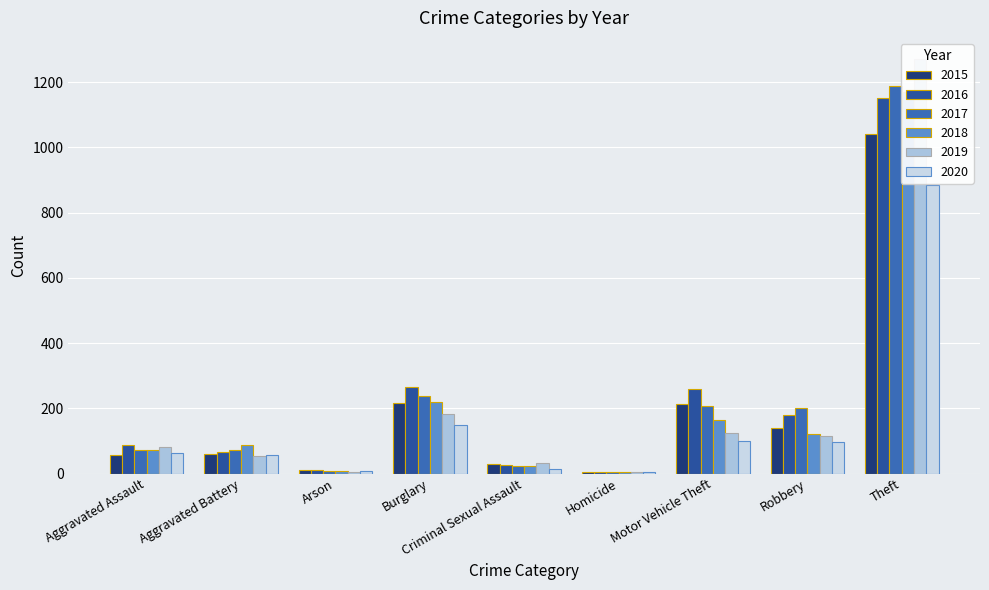

Reading left to right, extract all data points from this chart.

2015: 56	60	10	216	29	5	212	139	1041
2016: 88	66	12	266	26	4	259	178	1151
2017: 72	71	7	237	22	4	208	202	1188
2018: 72	86	7	218	24	4	163	121	1170
2019: 80	53	5	182	31	4	123	116	1272
2020: 62	57	7	148	15	5	99	97	884